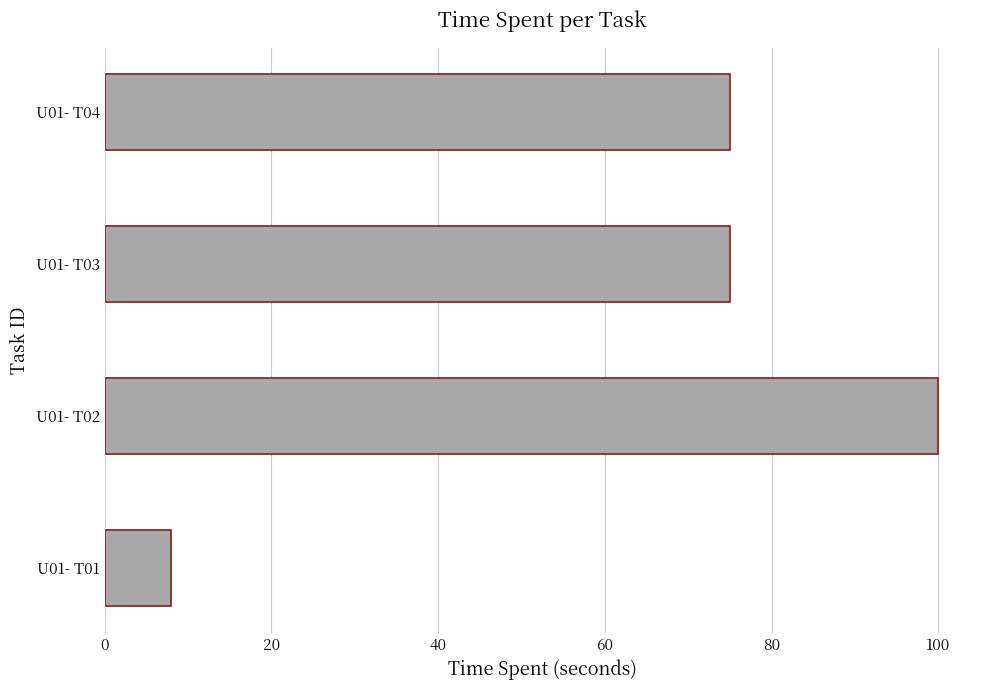

Which category has the lowest value across all series?

U01- T01